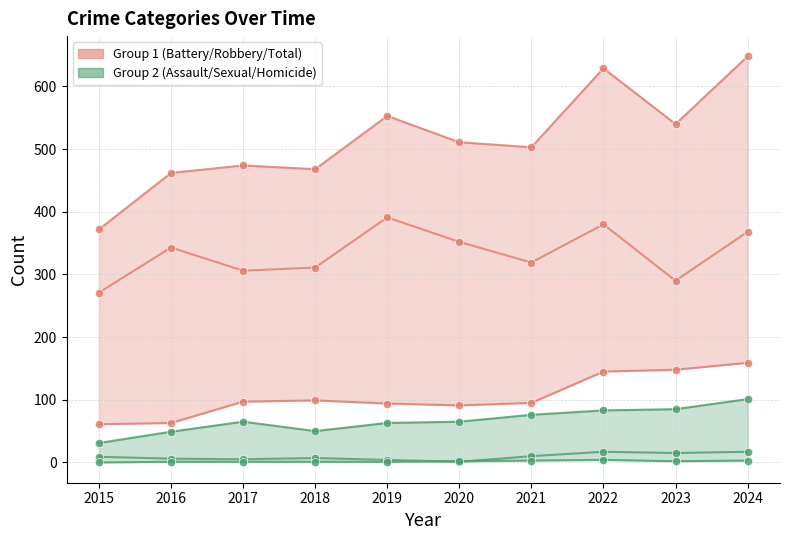

How many data points does each series have?

10